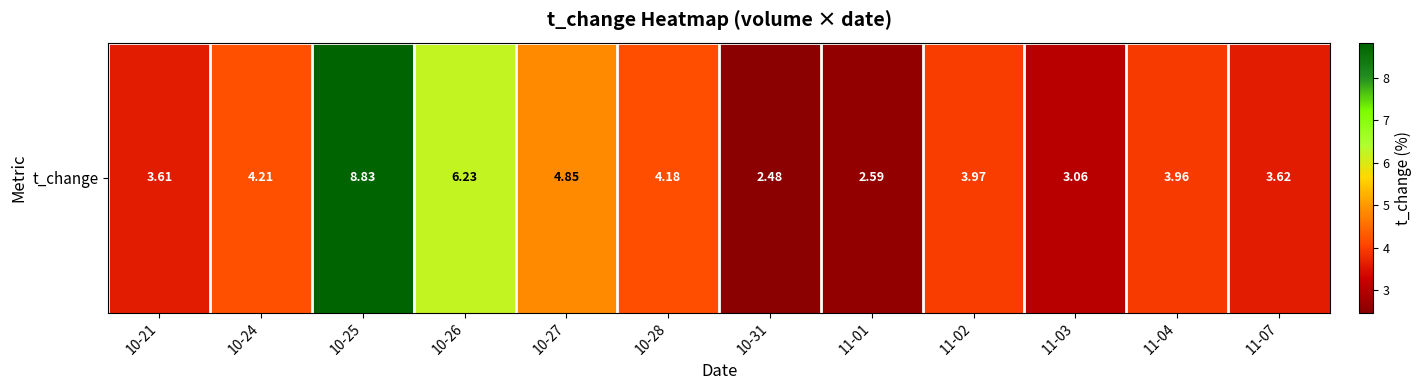

The value at 10-27 is 4.8. True or false?

True